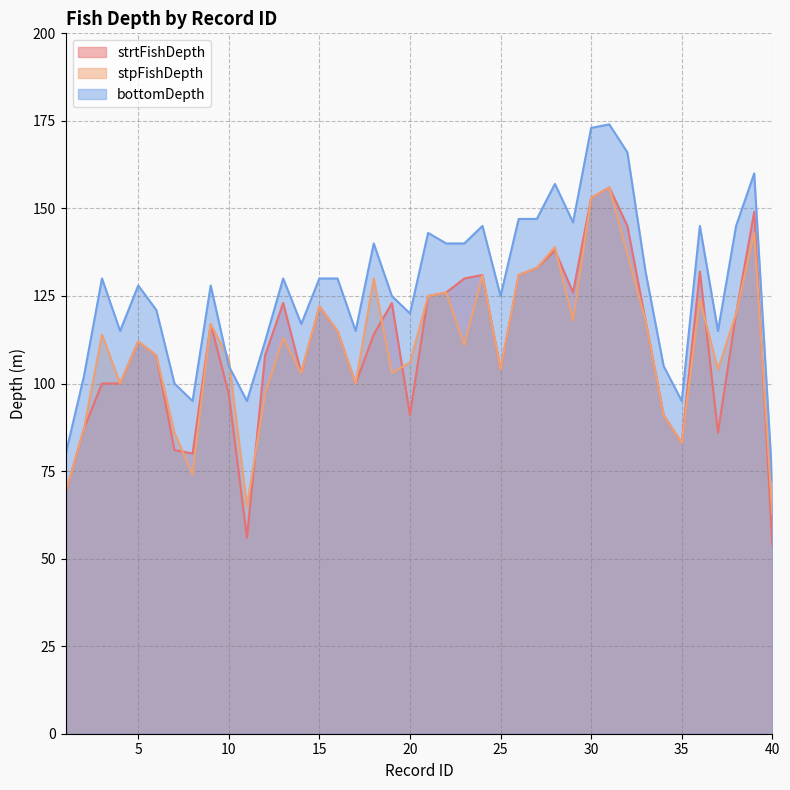

What is the greatest value displayed?

174